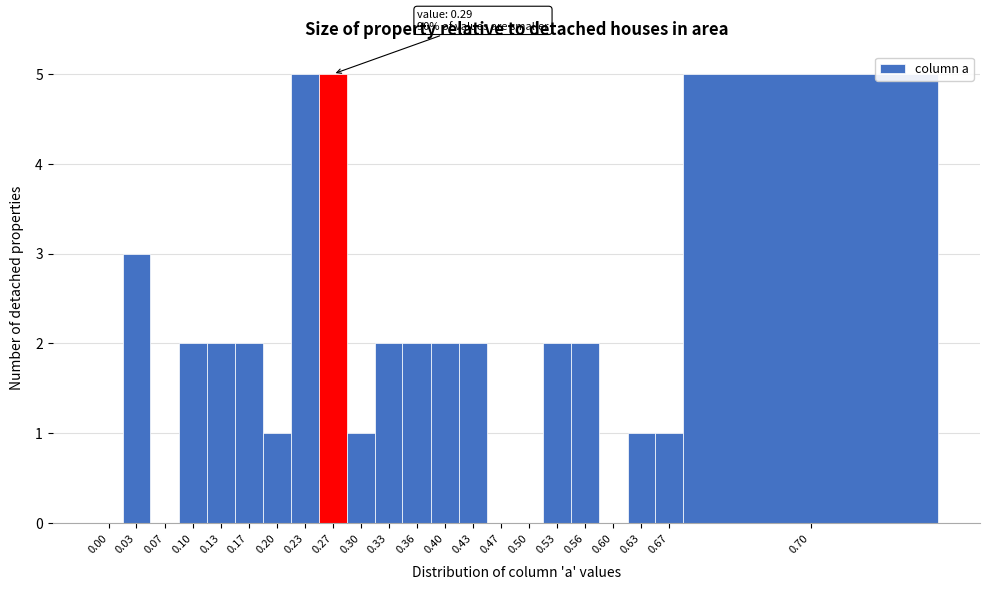

Reading left to right, extract all data points from this chart.

0.00=0	0.03=3	0.07=0	0.10=2	0.13=2	0.17=2	0.20=1	0.23=5	0.27=5	0.30=1	0.33=2	0.36=2	0.40=2	0.43=2	0.47=0	0.50=0	0.53=2	0.56=2	0.60=0	0.63=1	0.67=1	0.70=5